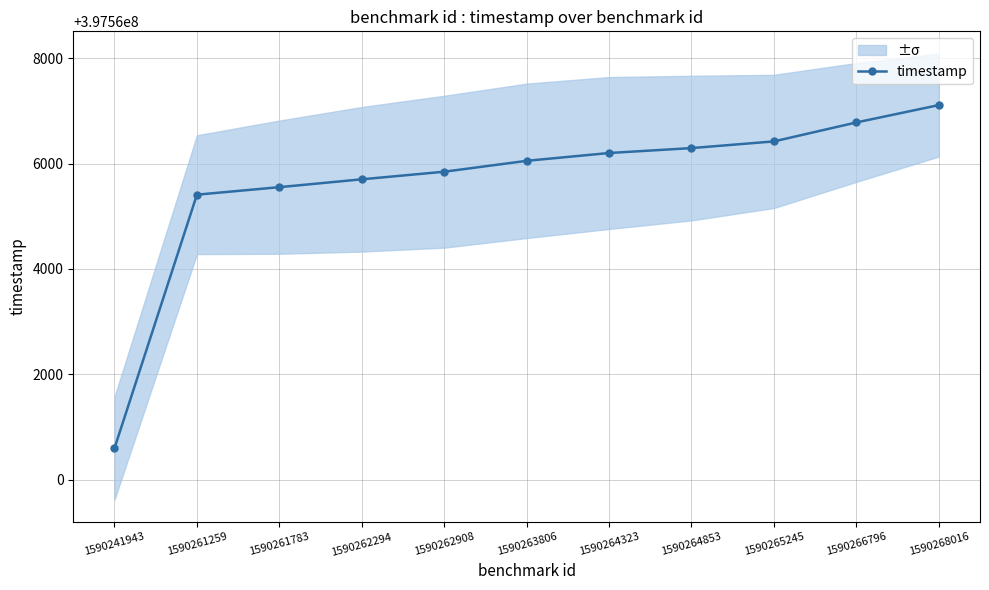

How many values are below 397566051?

5